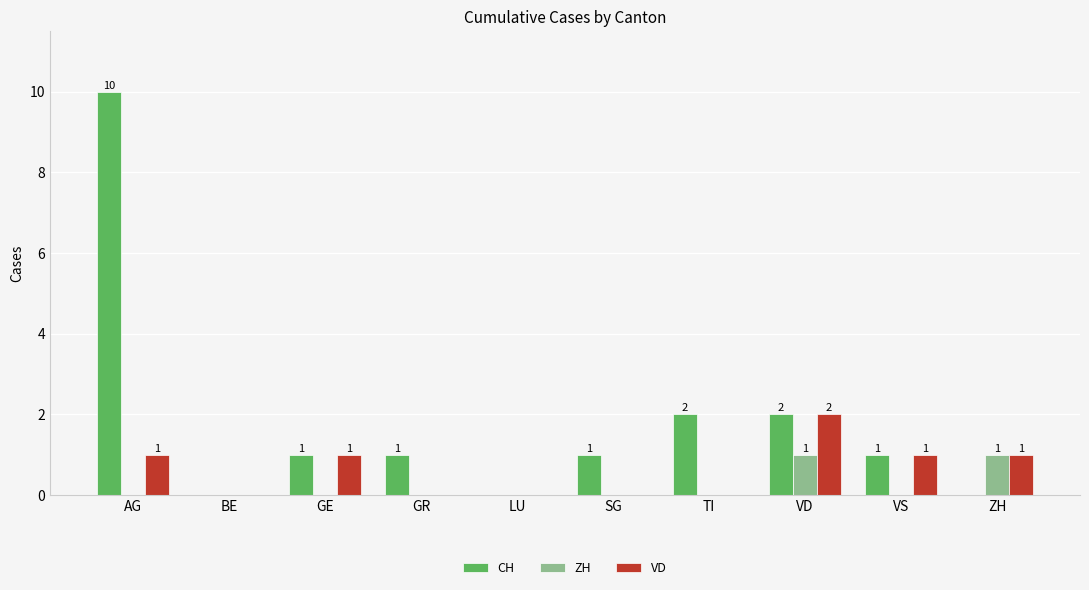

What is the highest value of the CH series?

10